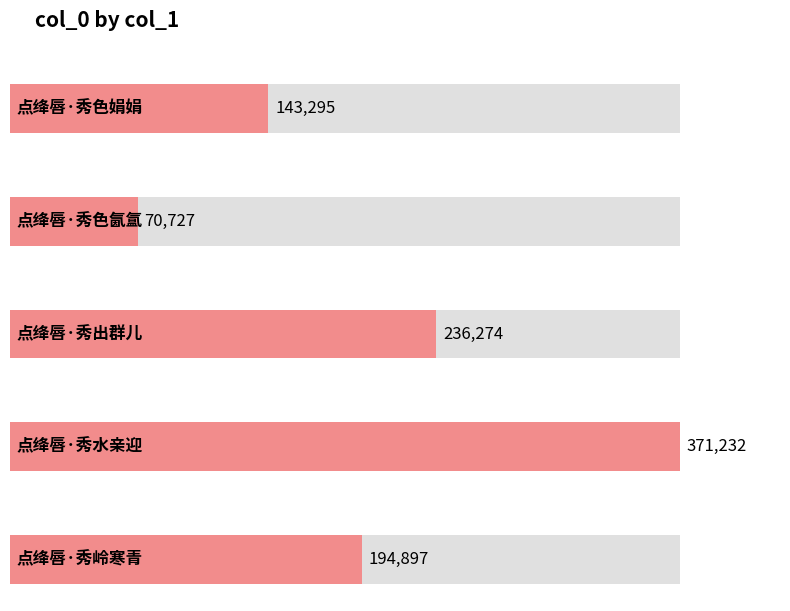

How many bars are there in total?

5